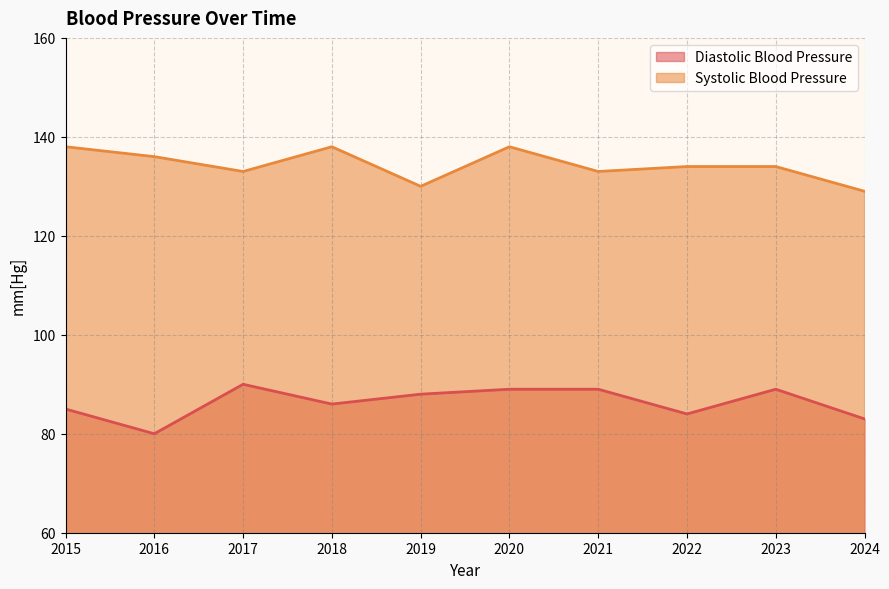

What is the greatest value displayed?

138